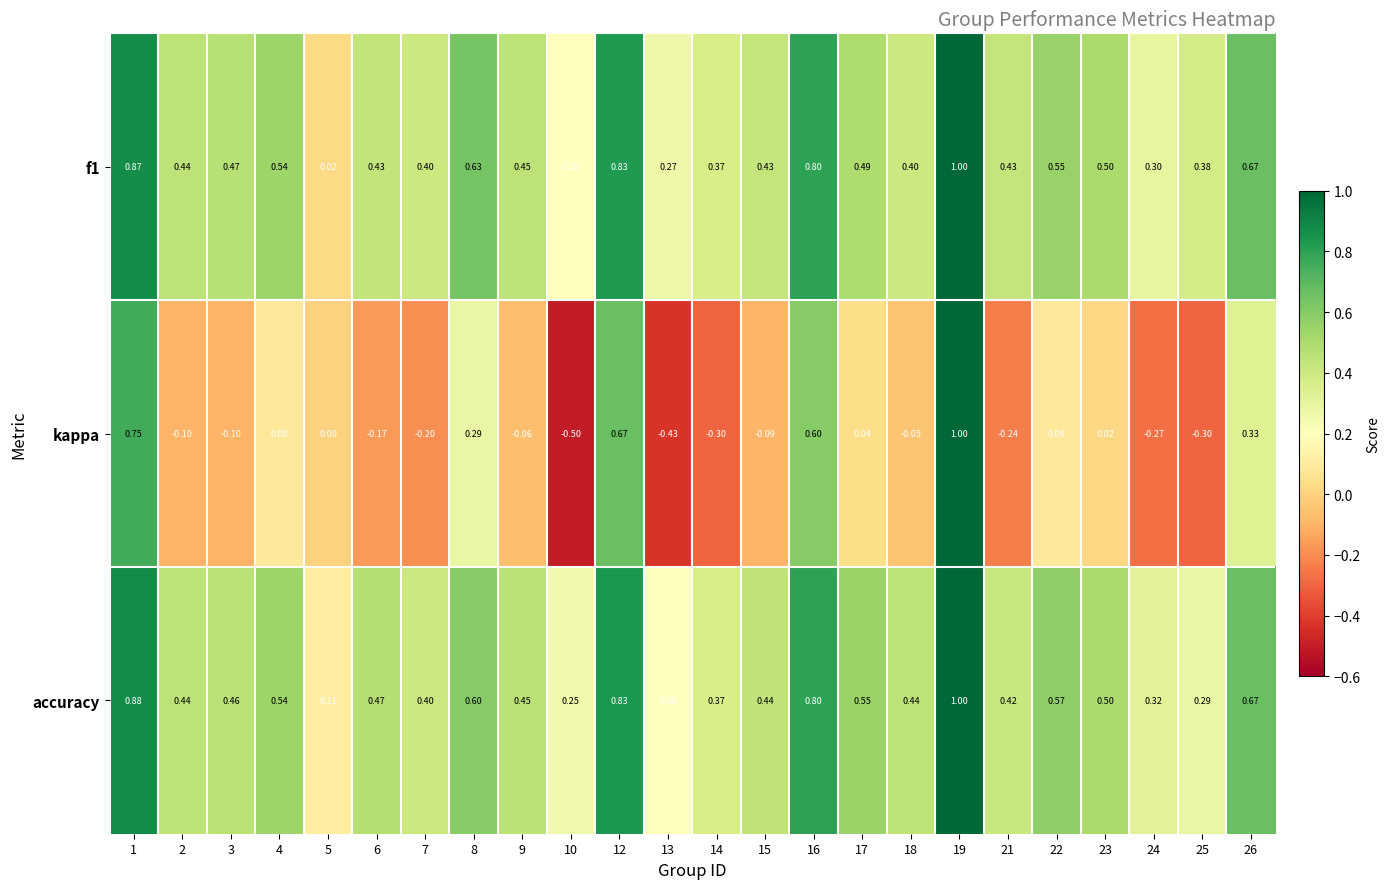

Which series has the largest total across all categories?

accuracy